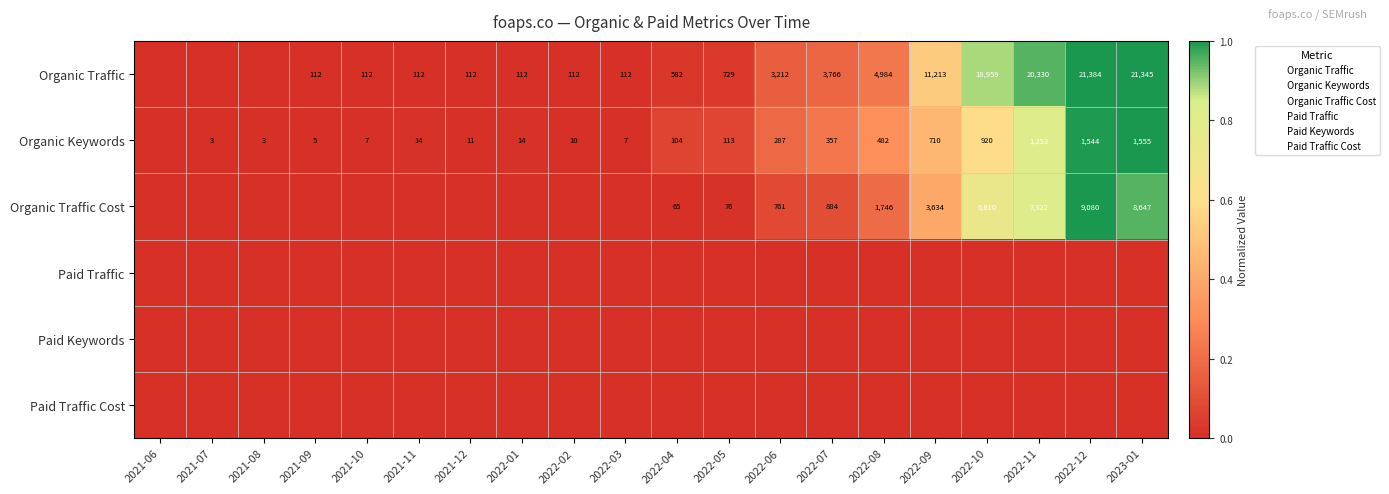

At how many categories does at least one series exceed 0?

19